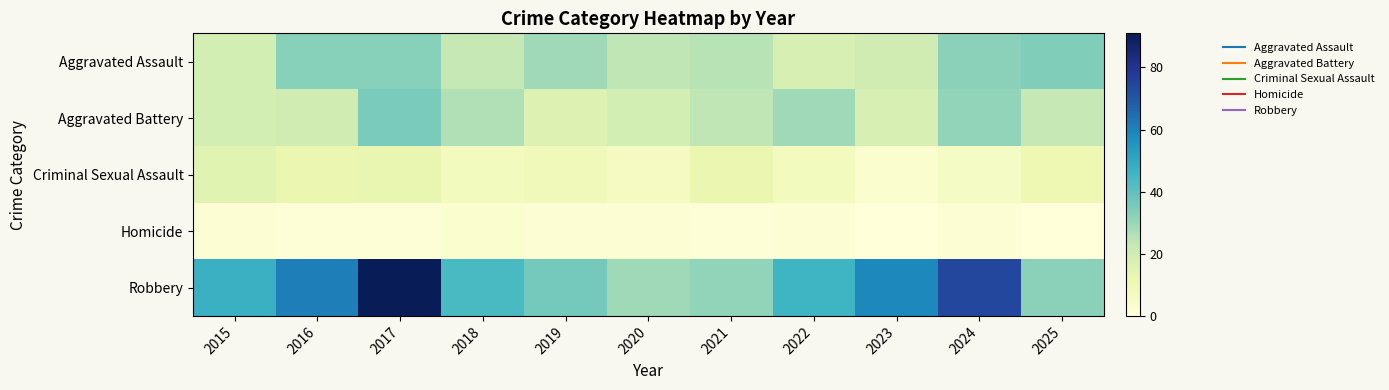

What is the difference between the highest and lowest values at 2019?

34